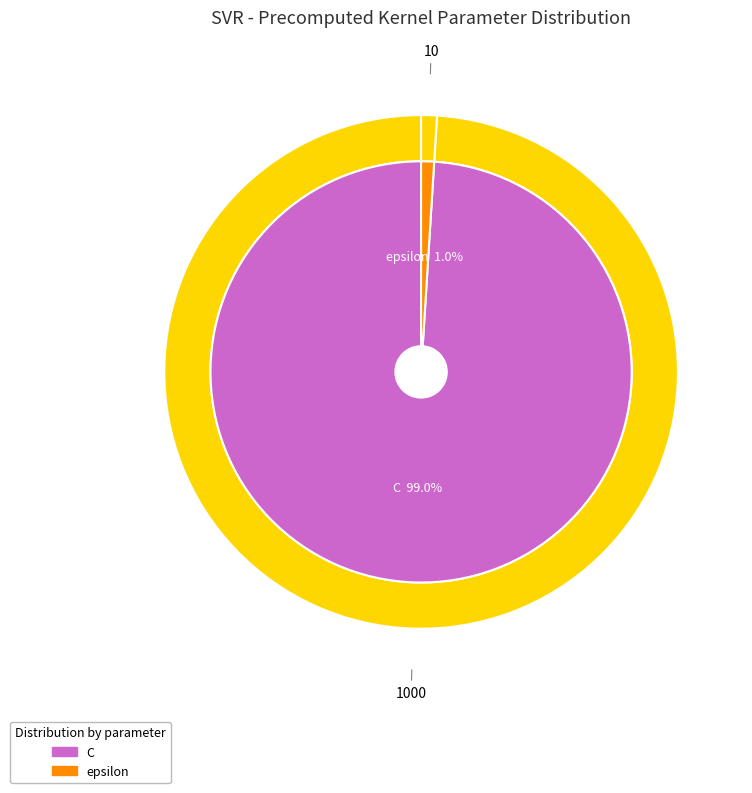

How many segments does this pie chart have?

2